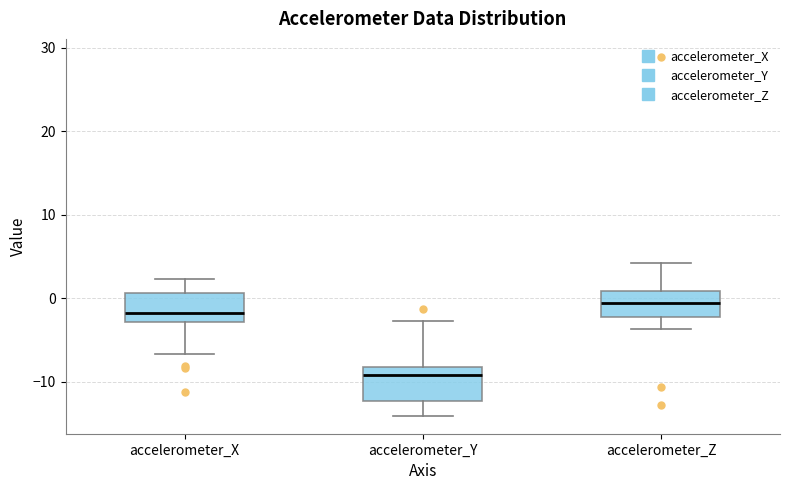

Reading left to right, read every box against the y-axis: the position of its median line, the range the box covers, and the ends of its whiskers. The values are not printed on the chart, so give them approximately, as read against the axis.

accelerometer_X: median -2, box -3 to 1, whiskers -7 to 2
accelerometer_Y: median -9, box -12 to -8, whiskers -14 to -3
accelerometer_Z: median -1, box -2 to 1, whiskers -4 to 4